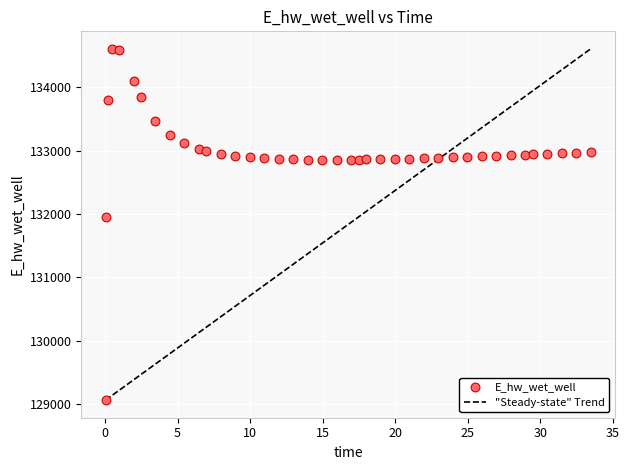

What Y value in the scatter plot is closest to 131835?

131955.9